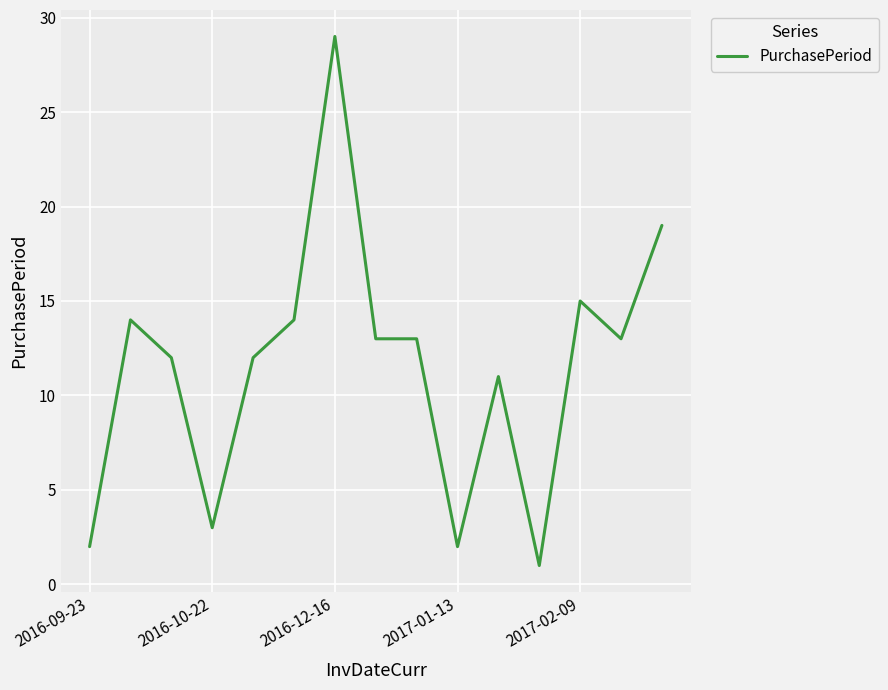

What is the difference between the maximum and minimum values?

28